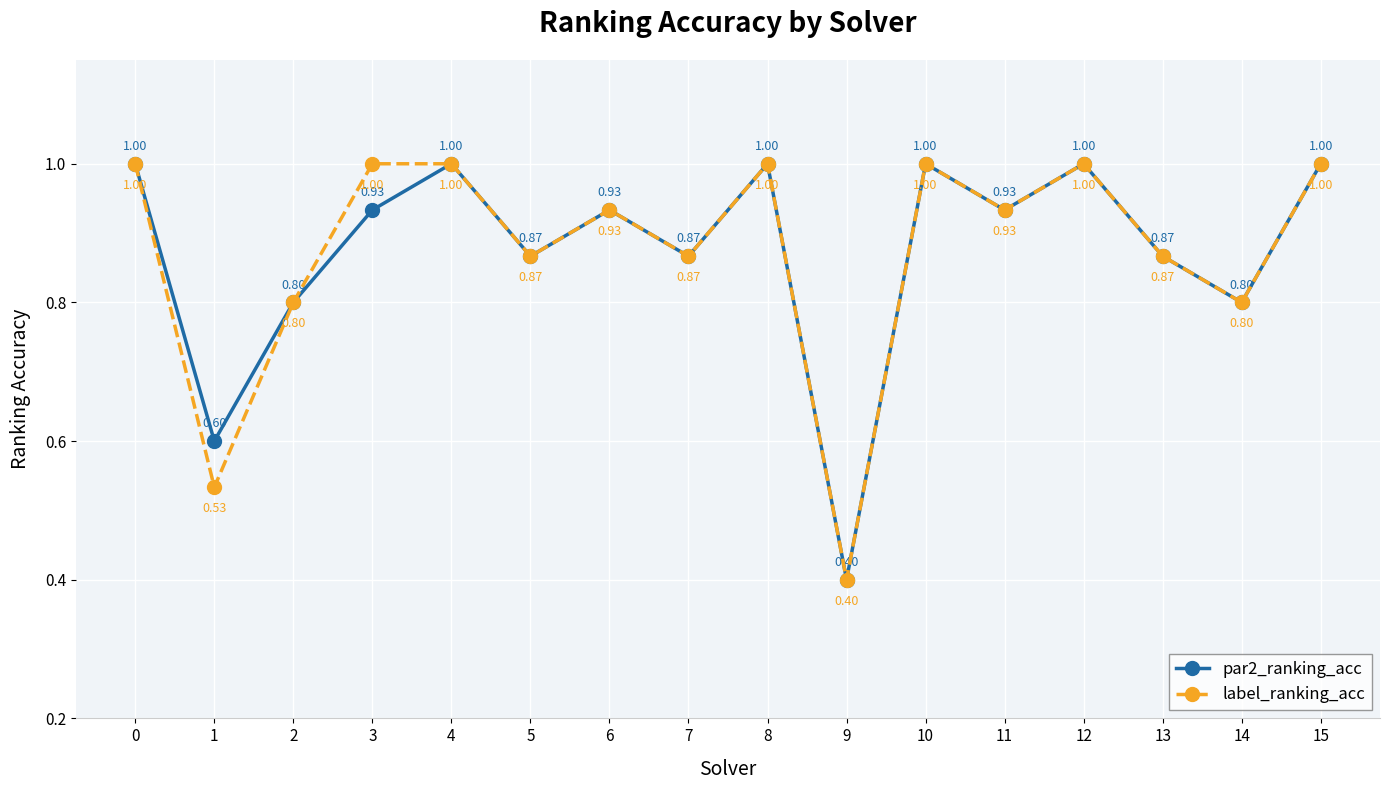

How many label_ranking_acc values are between 0 and 1?

16